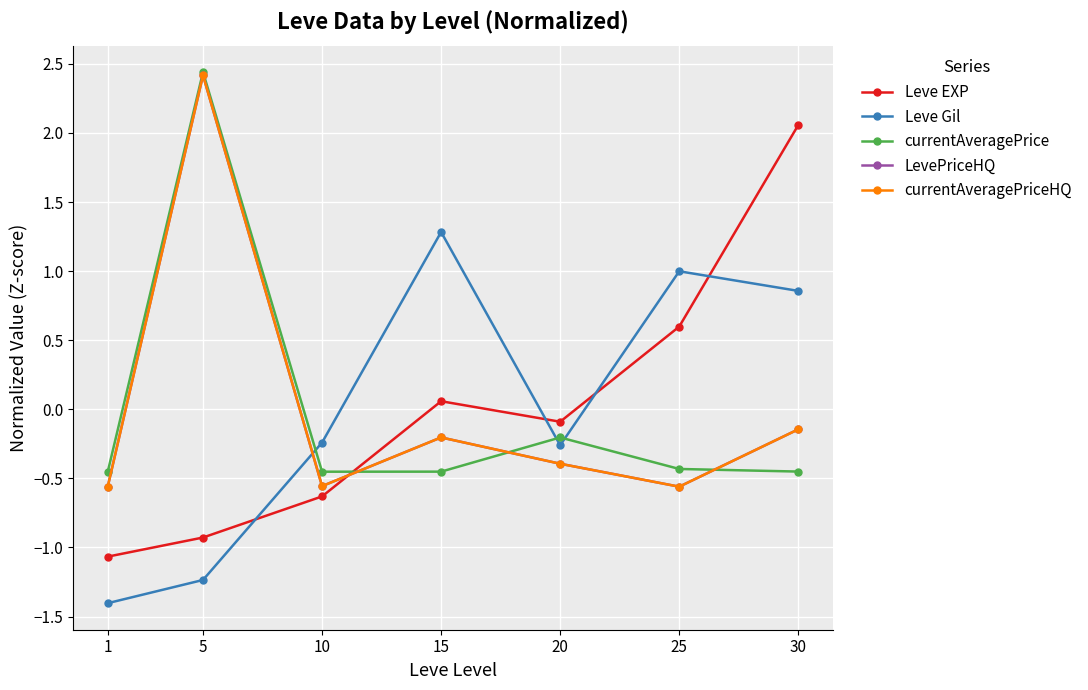

Is this an area chart (filled region under the line)?

No